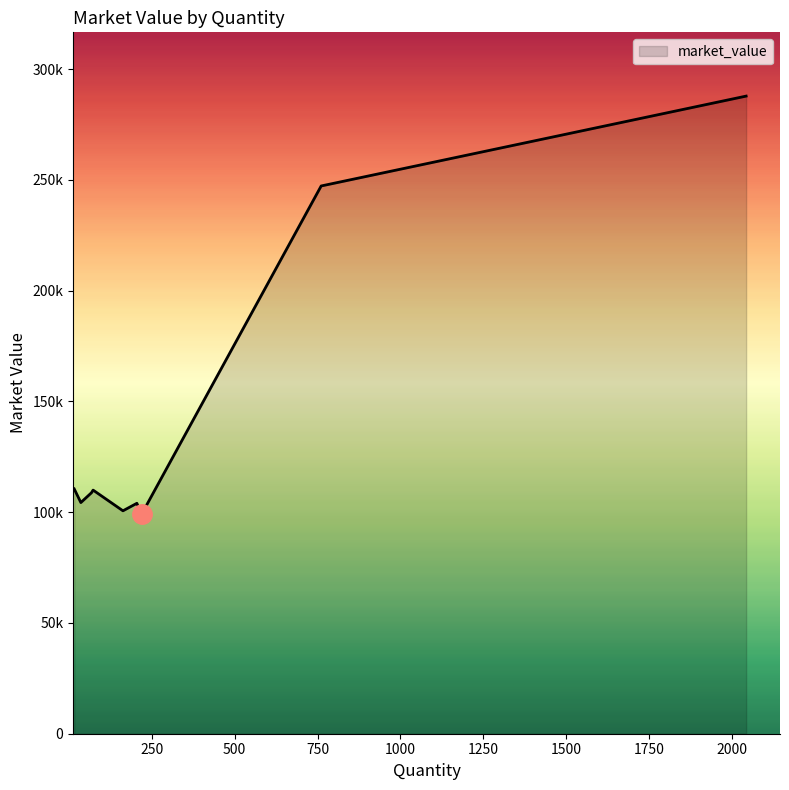

Is this an area chart (filled region under the line)?

Yes